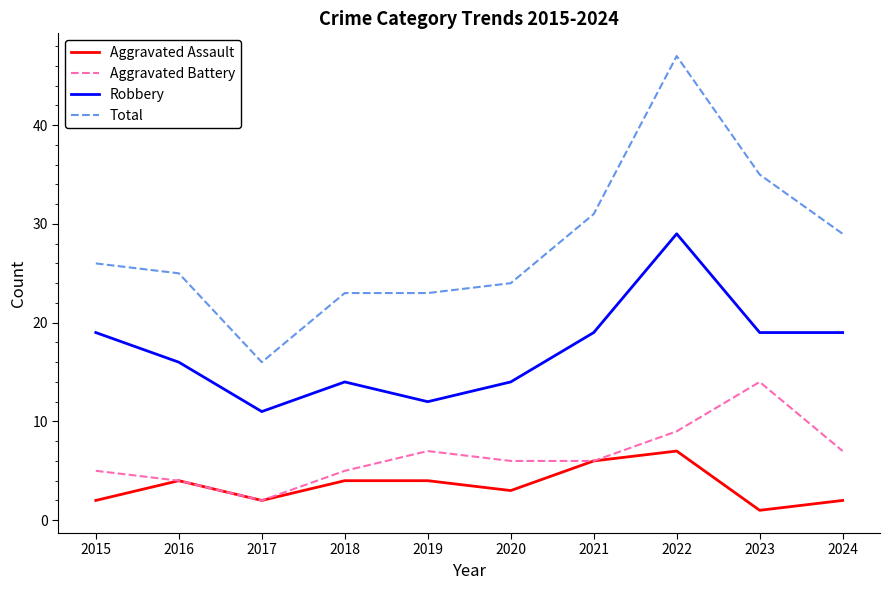

What is the difference between the second highest and second lowest values in the Total series?

12